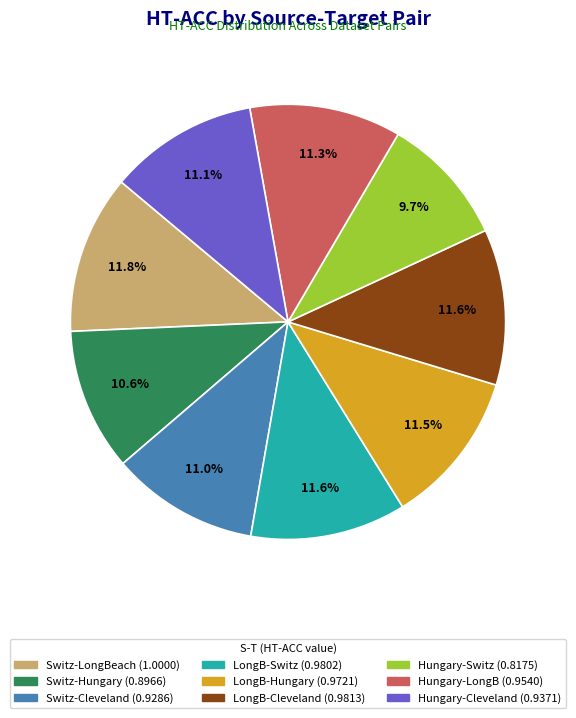

Does any single category account for the majority?

No